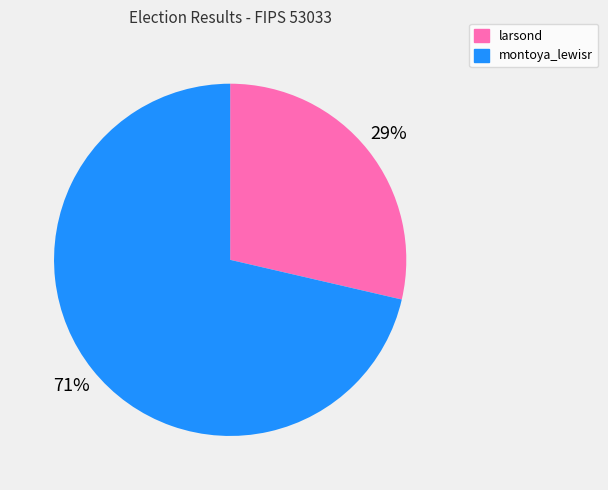

Which has a higher value, larsond or montoya_lewisr?

montoya_lewisr